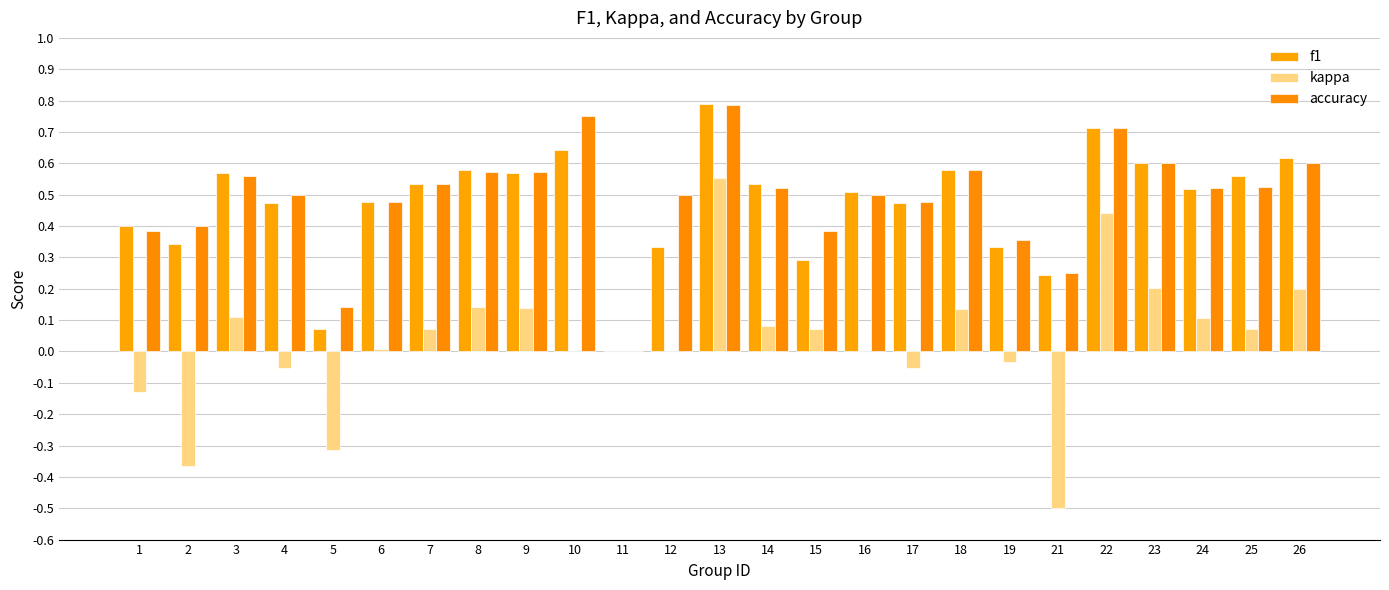

List the labels in order of kappa value, largest first.

13, 22, 23, 26, 8, 9, 18, 3, 24, 14, 7, 15, 25, 6, 10, 11, 12, 16, 19, 4, 17, 1, 5, 2, 21